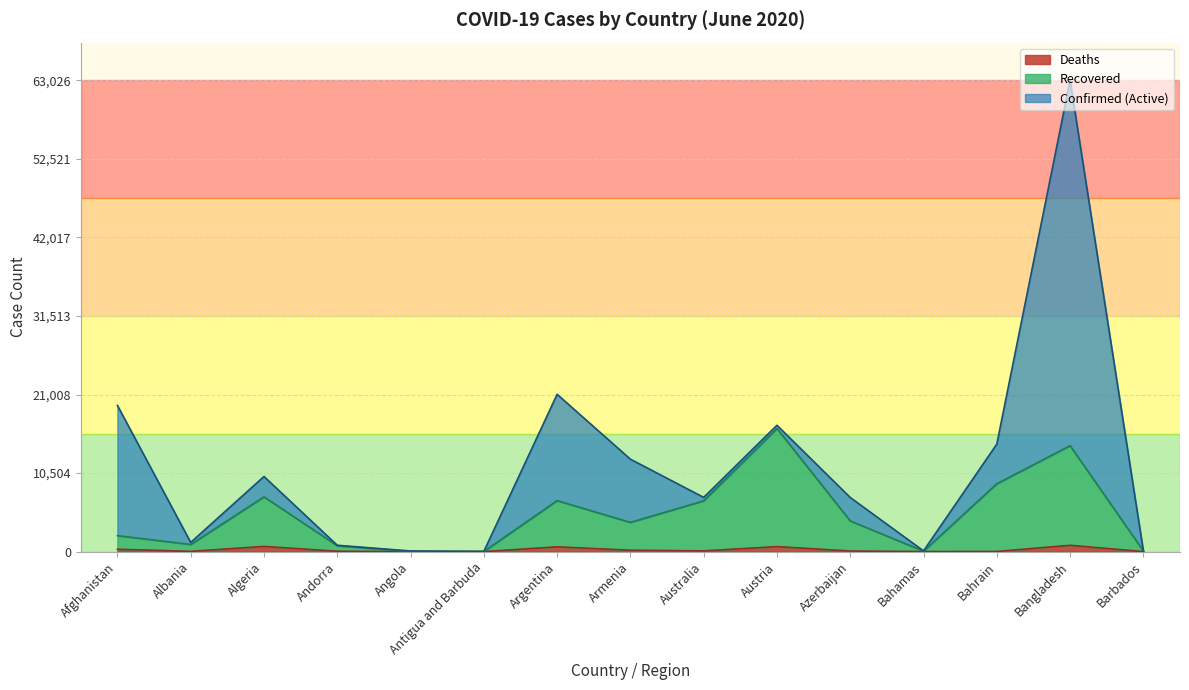

How many interior local valleys does the Confirmed series have?

4